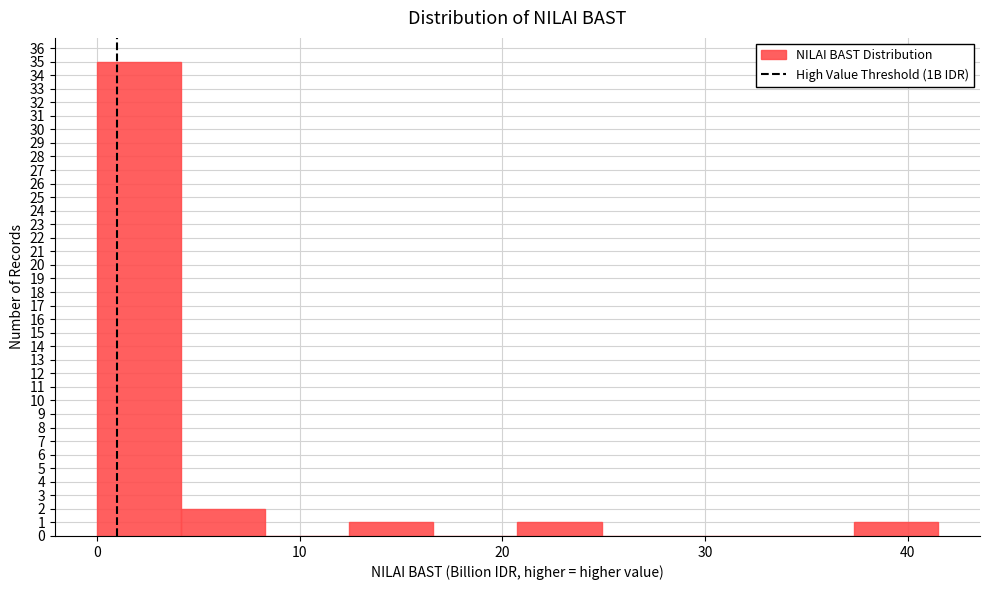

Reading left to right, list every bar in this chart as the range it spans on the x-axis followed by its height. Neither the bar edges nor the heights are printed on the chart, so give them approximately, as read against the axes.

0 to 4: 35
4 to 8: 2
8 to 12: 0
12 to 17: 1
17 to 21: 0
21 to 25: 1
25 to 29: 0
29 to 33: 0
33 to 37: 0
37 to 41: 1